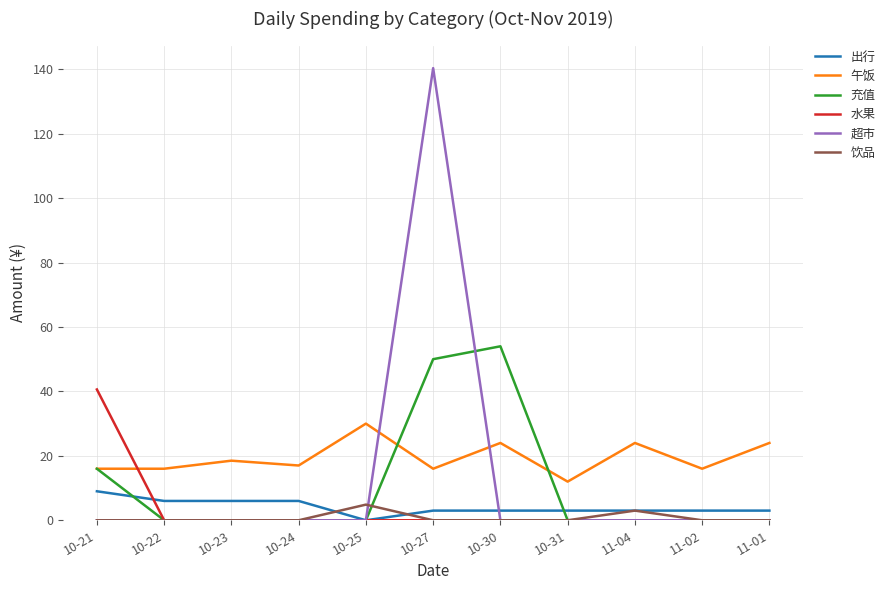

Count the number of categories in the chart.

11